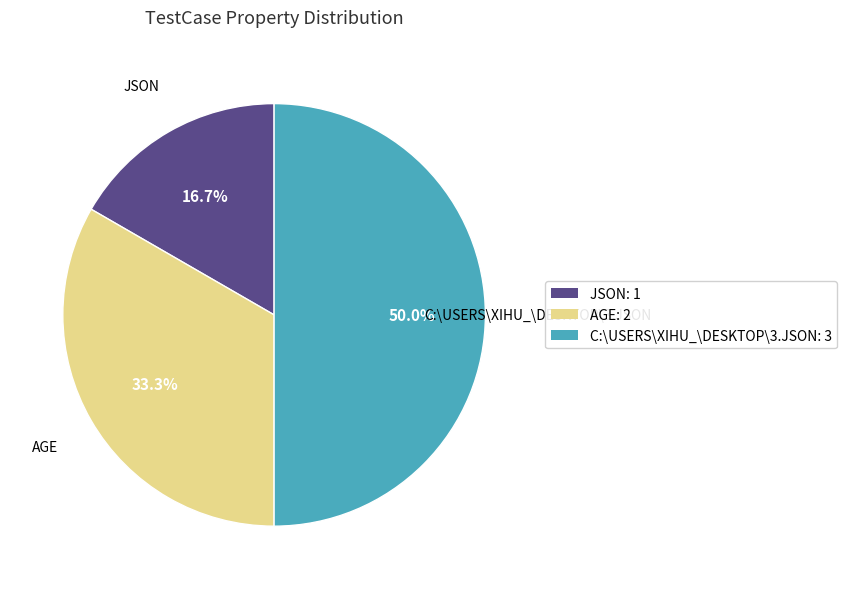

Rank the categories by value from lowest to highest.

JSON: 1, AGE: 2, C:\USERS\XIHU_\DESKTOP\3.JSON: 3